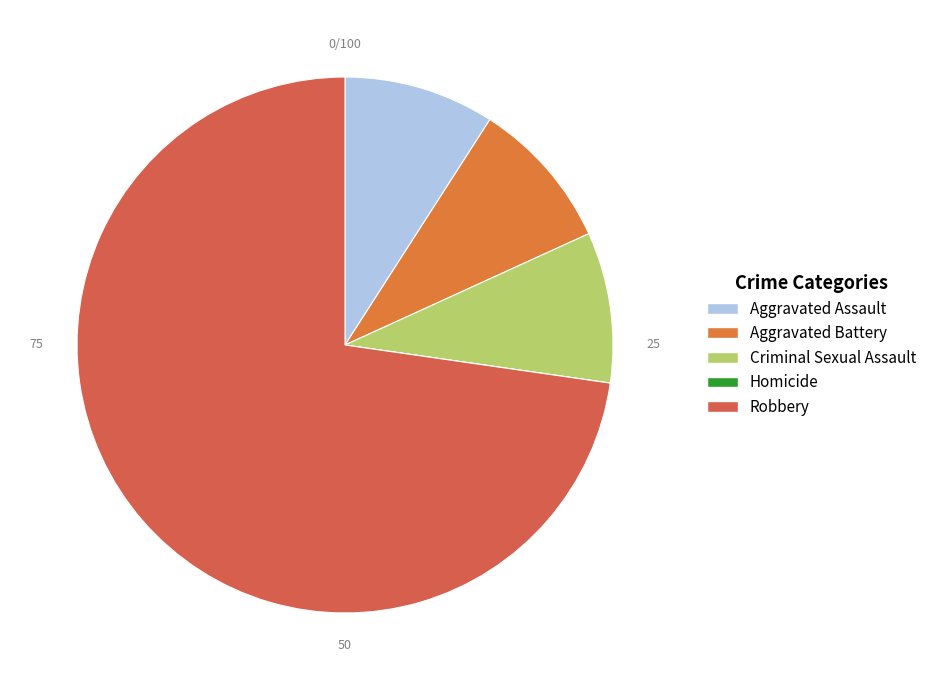

What is the smallest slice in the pie chart?

Homicide